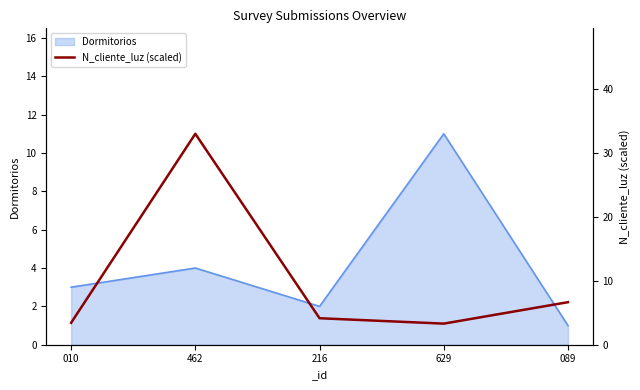

Reading left to right, list all the values displayed in this chart.

3.4	33.0	4.1	3.3	6.7